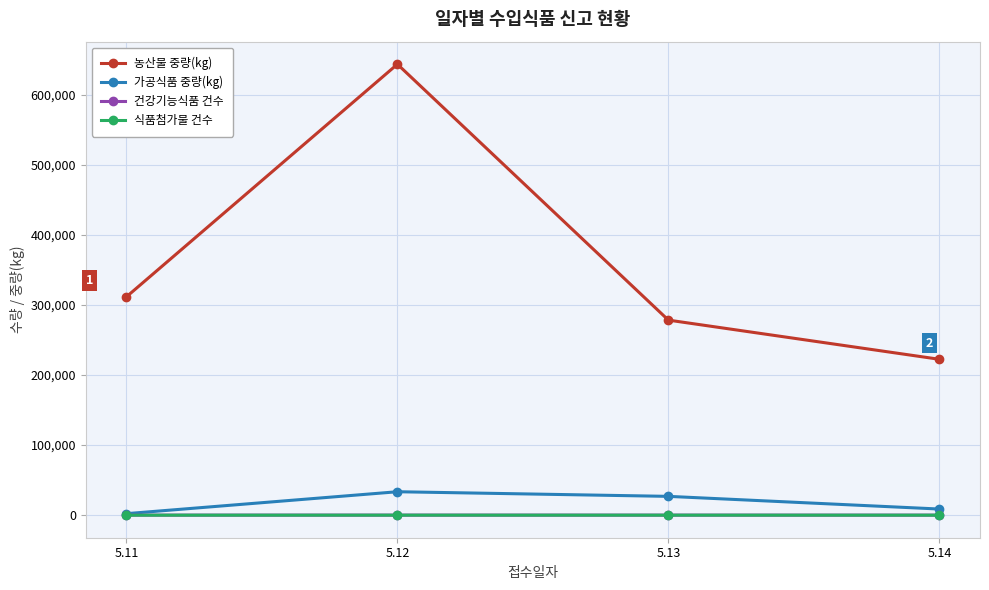

At which category is the sum across all series the highest?

5.12